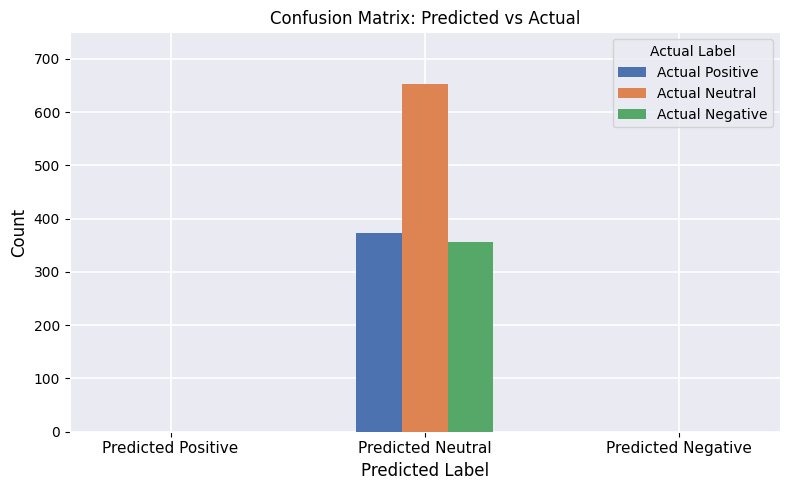

Which series changed the most between Predicted Positive and Predicted Neutral?

Actual Neutral